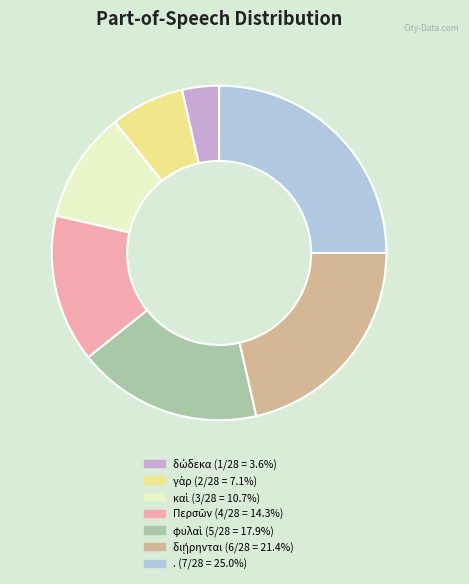

Which category has the biggest portion of the pie?

.